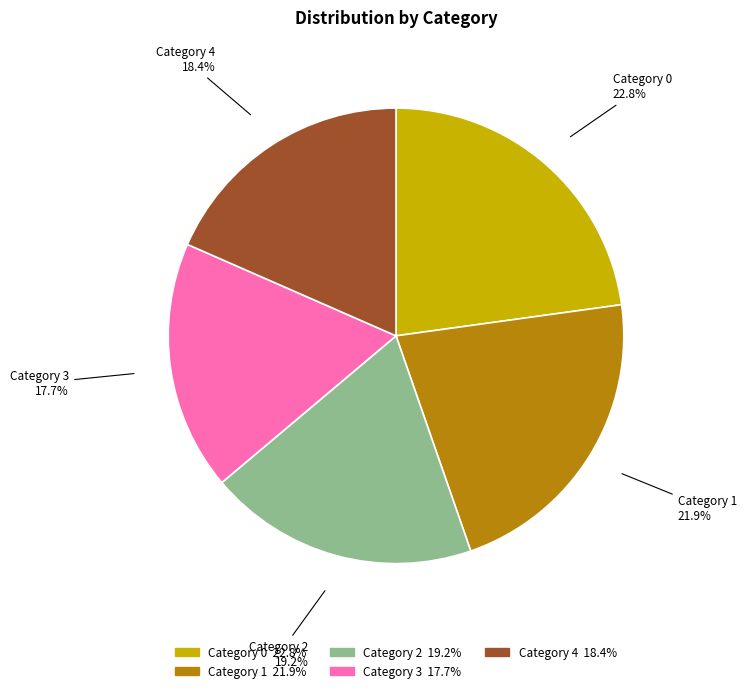

Which slice is the smallest?

Category 3